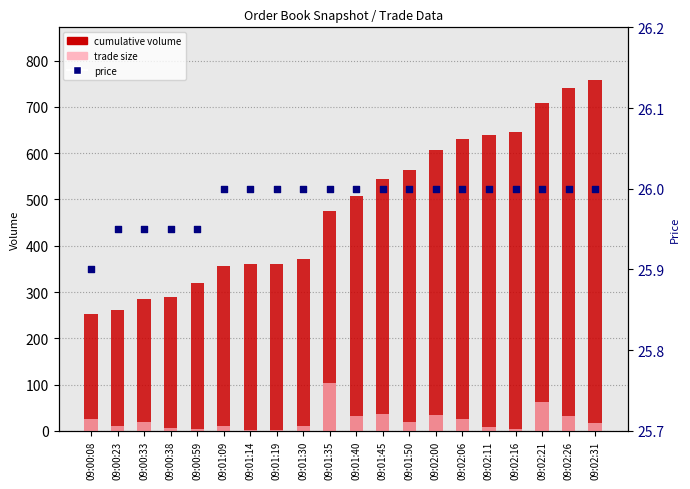

Which series has the largest Y range (max minus min)?

cumulative volume